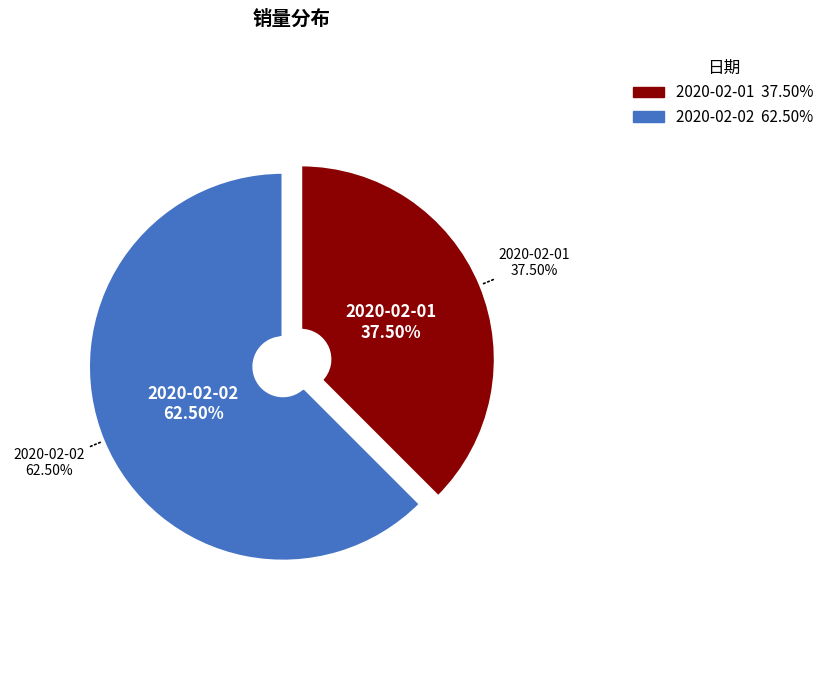

To the nearest percent, what is the difference between the largest and smallest slice percentages?

25%